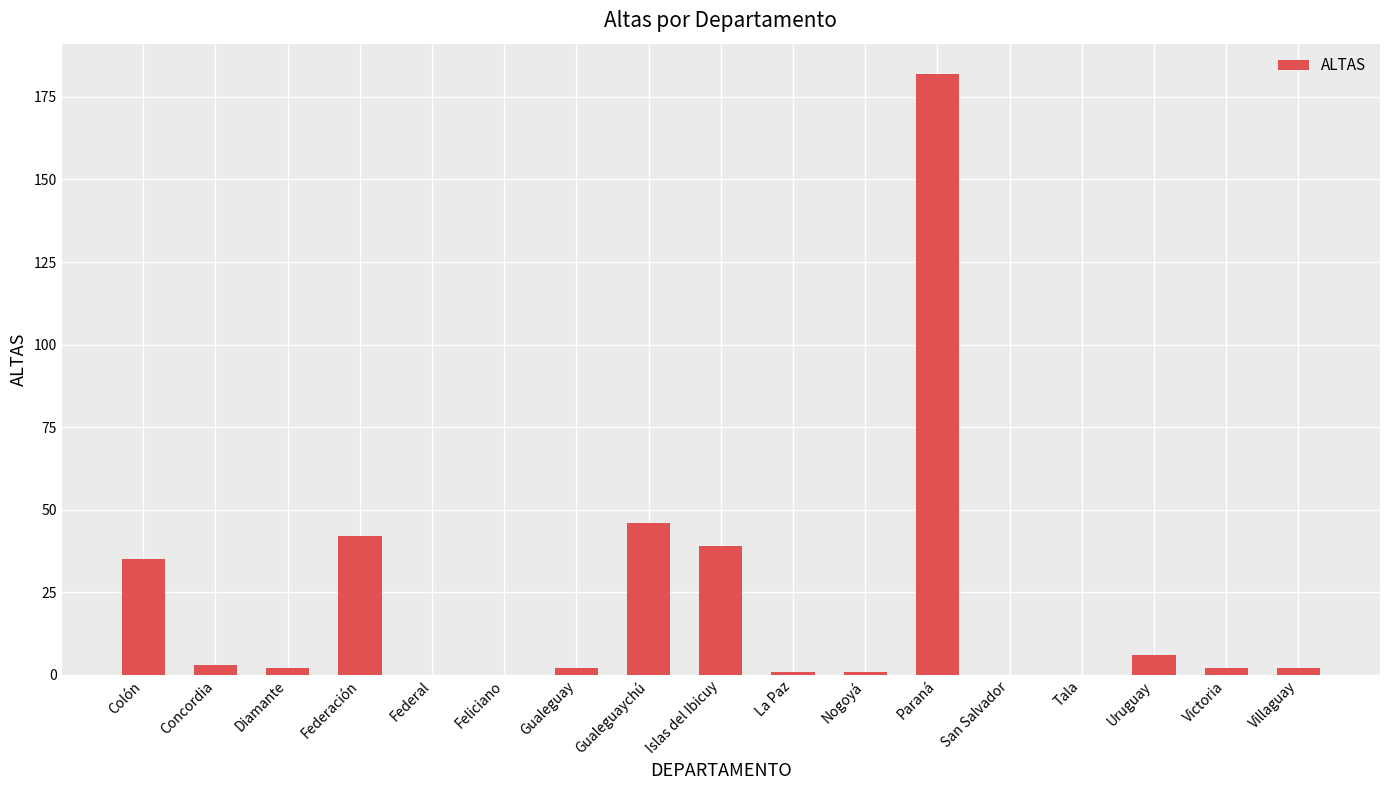

Between Federal and Colón, which is larger?

Colón